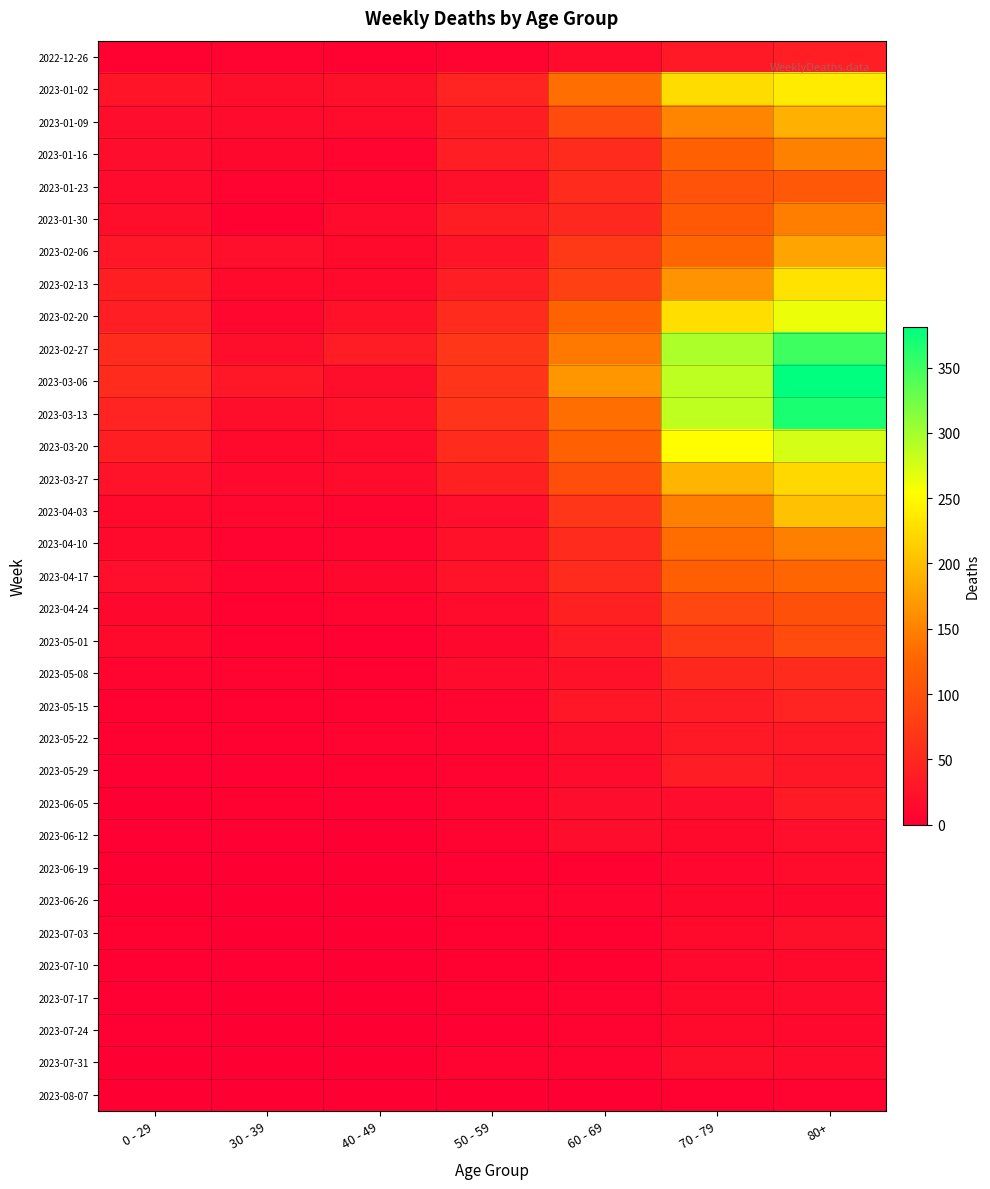

Which series has the largest range (max minus min)?

2023-03-06